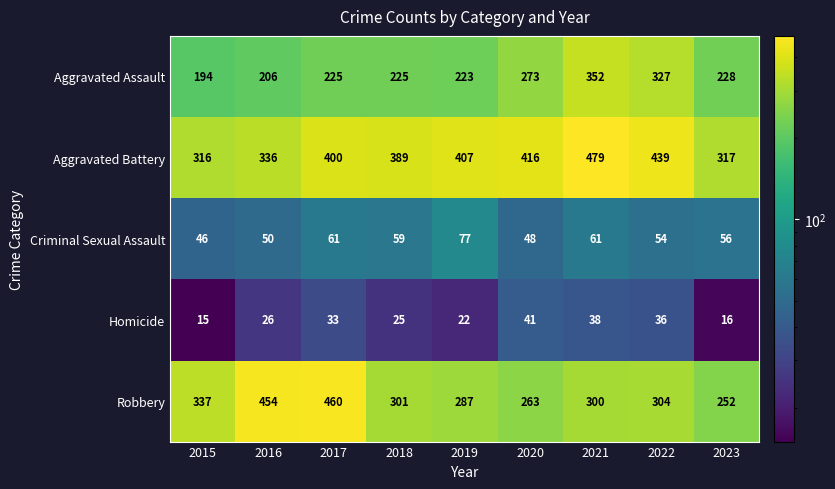

Where does the Criminal Sexual Assault series first go above 56?

2017